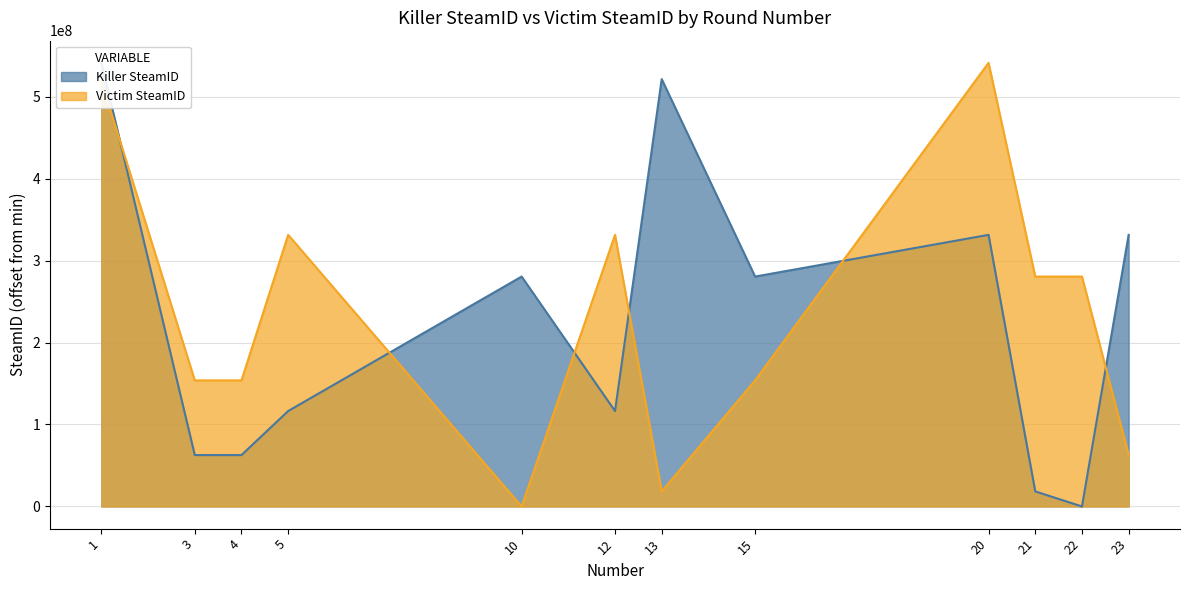

Does the chart have visible grid lines?

Yes